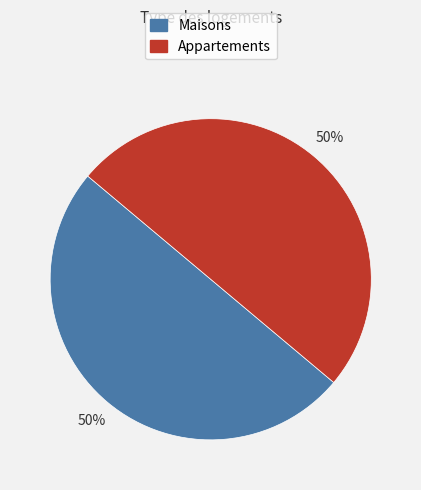

Is the sum of Appartements and Maisons greater than half?

Yes